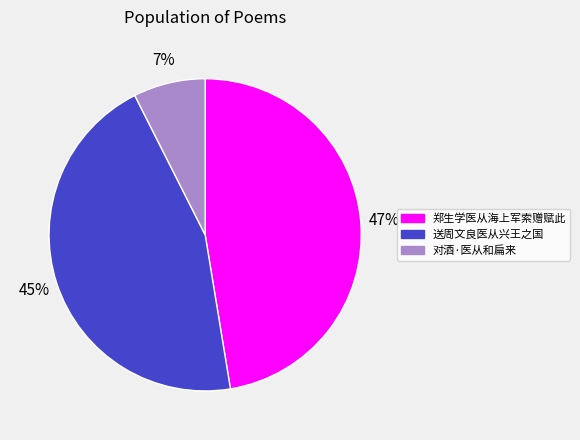

Count the number of slices in the pie.

3